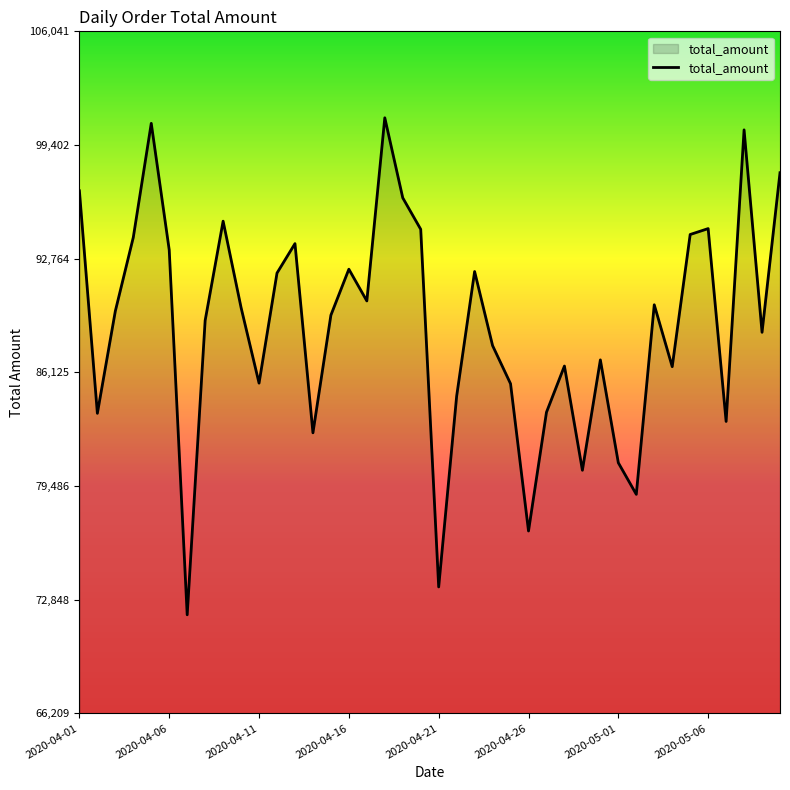

What is the difference between the maximum and minimum values?

29025